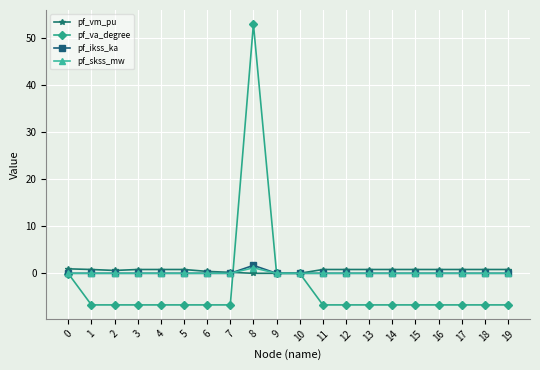

What is the total value across all series at 5?

-5.9